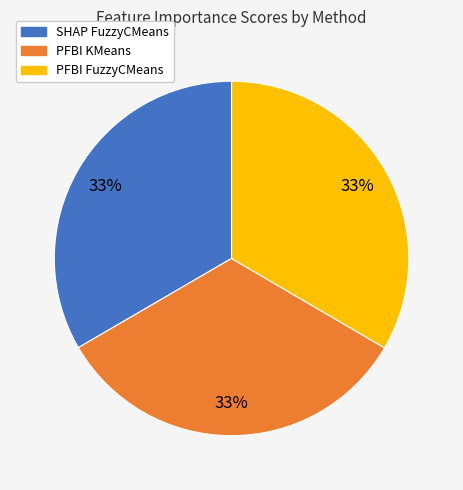

Is the sum of PFBI FuzzyCMeans and SHAP FuzzyCMeans greater than half?

Yes